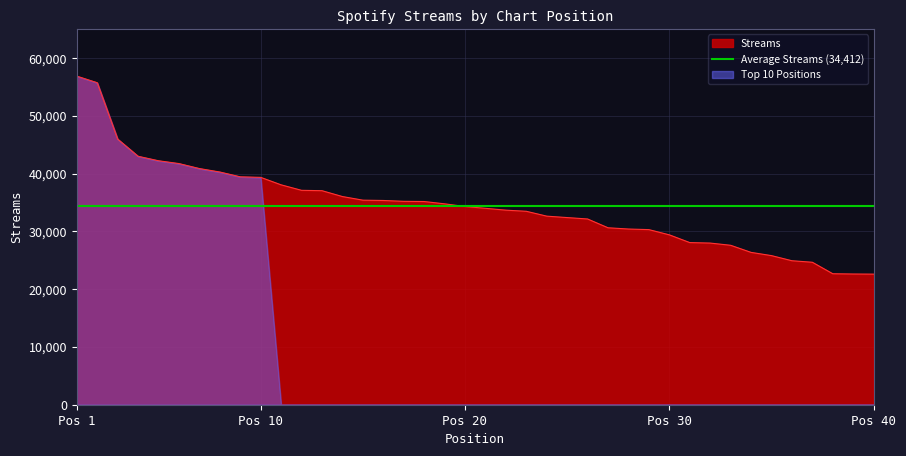

What is the minimum value for Streams?

22606